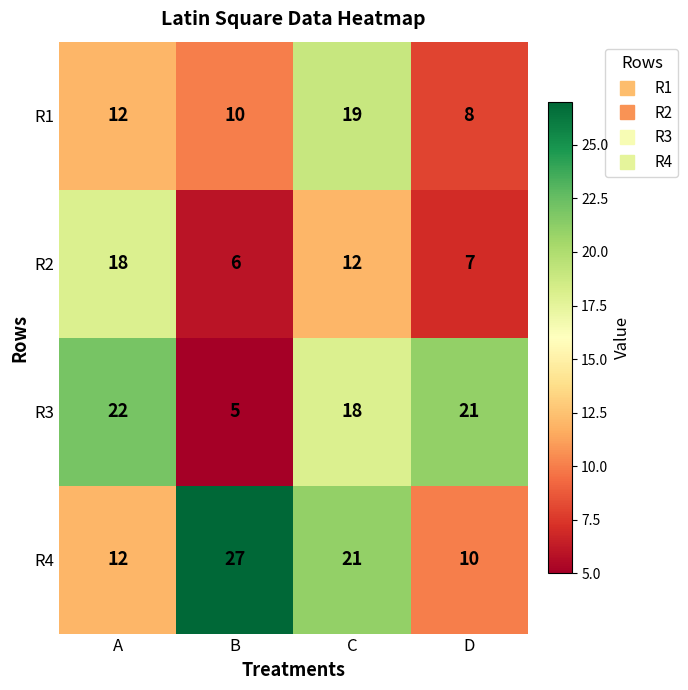

Which label corresponds to the largest value in the chart?

B